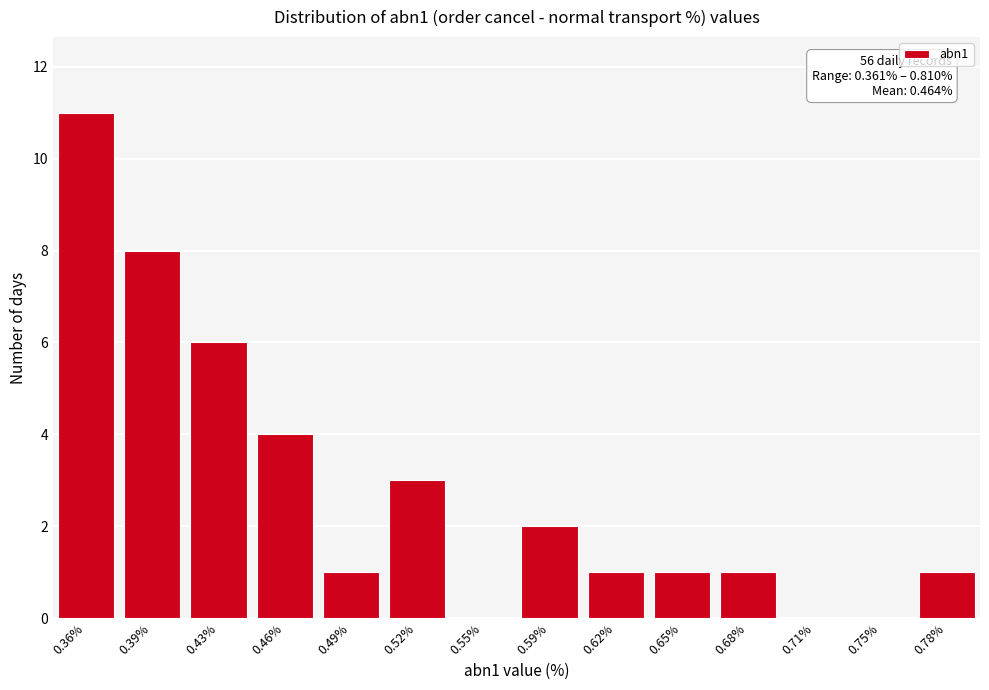

Reading right to left, extract all data points from this chart.

0.78%=1	0.75%=0	0.71%=0	0.68%=1	0.65%=1	0.62%=1	0.59%=2	0.55%=0	0.52%=3	0.49%=1	0.46%=4	0.43%=6	0.39%=8	0.36%=11